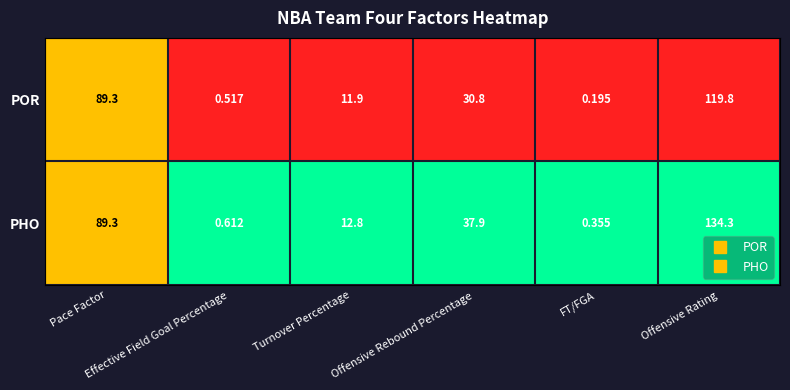

Between Effective Field Goal Percentage and Turnover Percentage, which series saw the biggest shift?

PHO